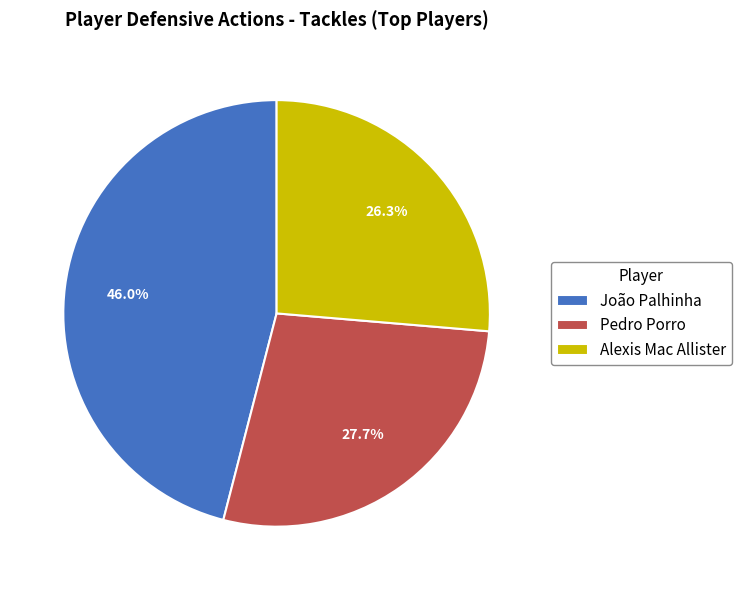

Is João Palhinha the majority of the pie?

No